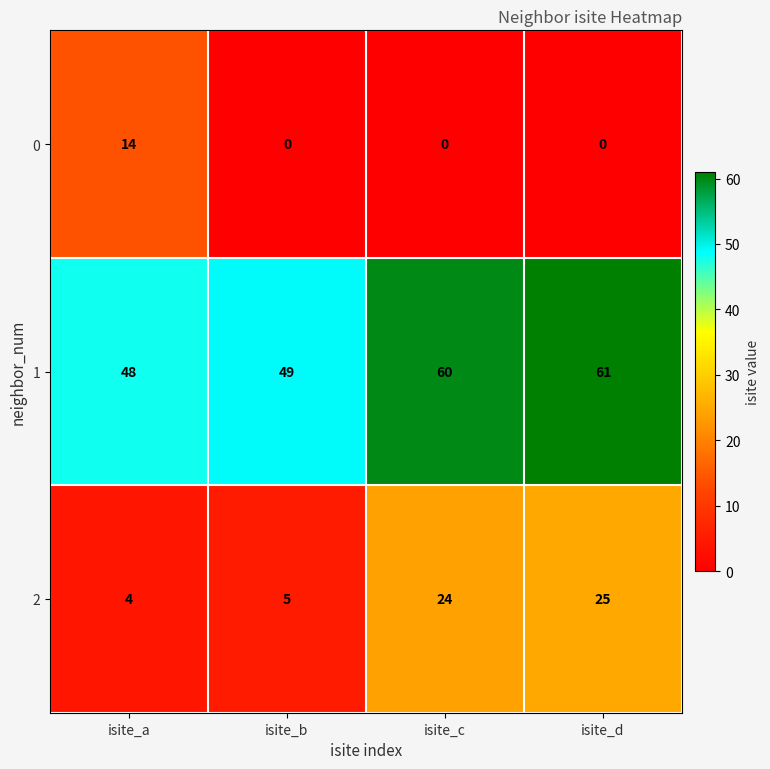

At which category is the sum across all series the highest?

isite_d